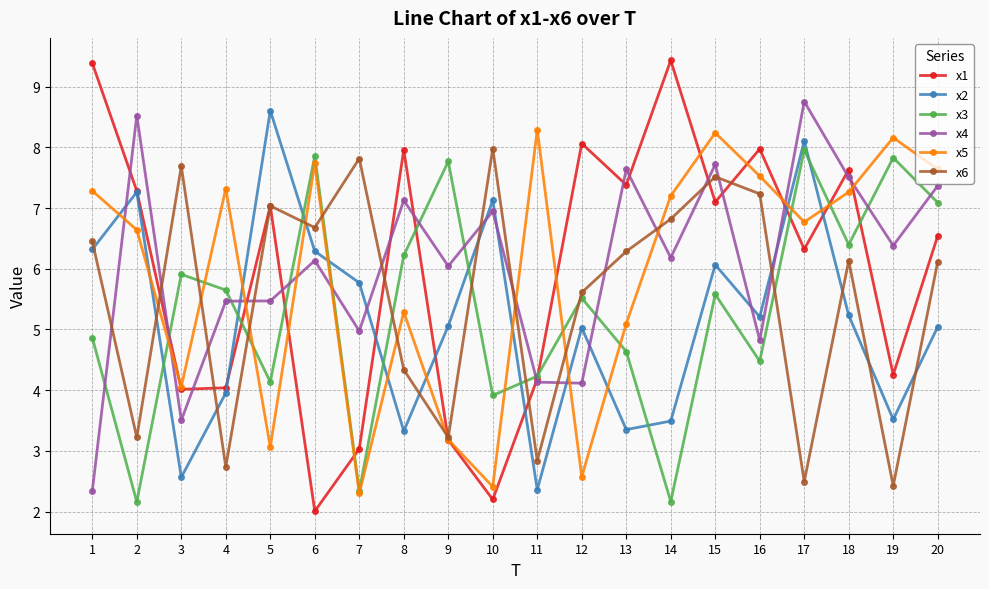

Where does the x5 series first go above 7?

1